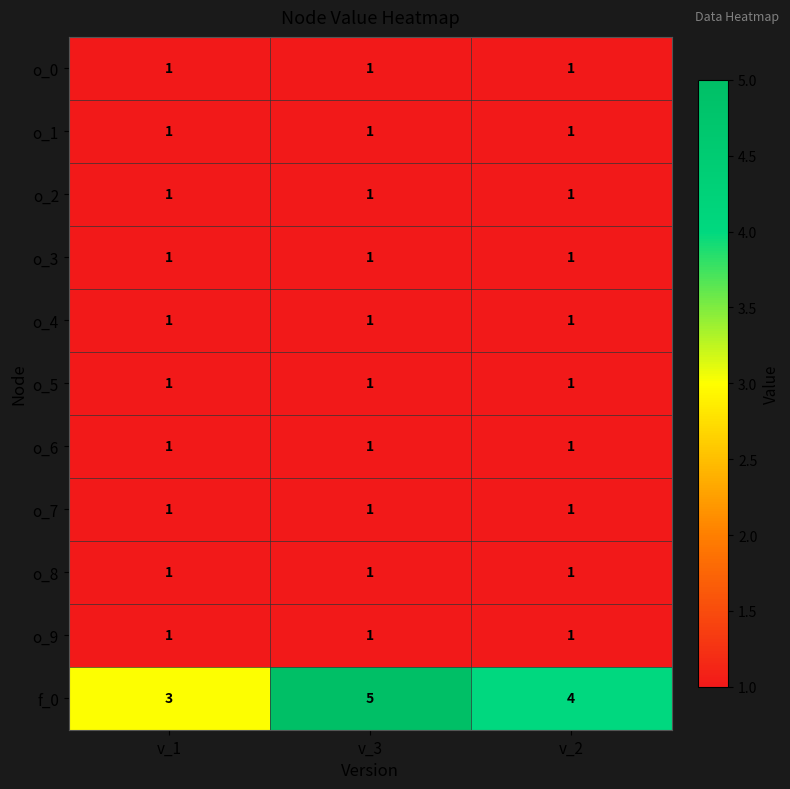

At how many categories does at least one series exceed 1?

3